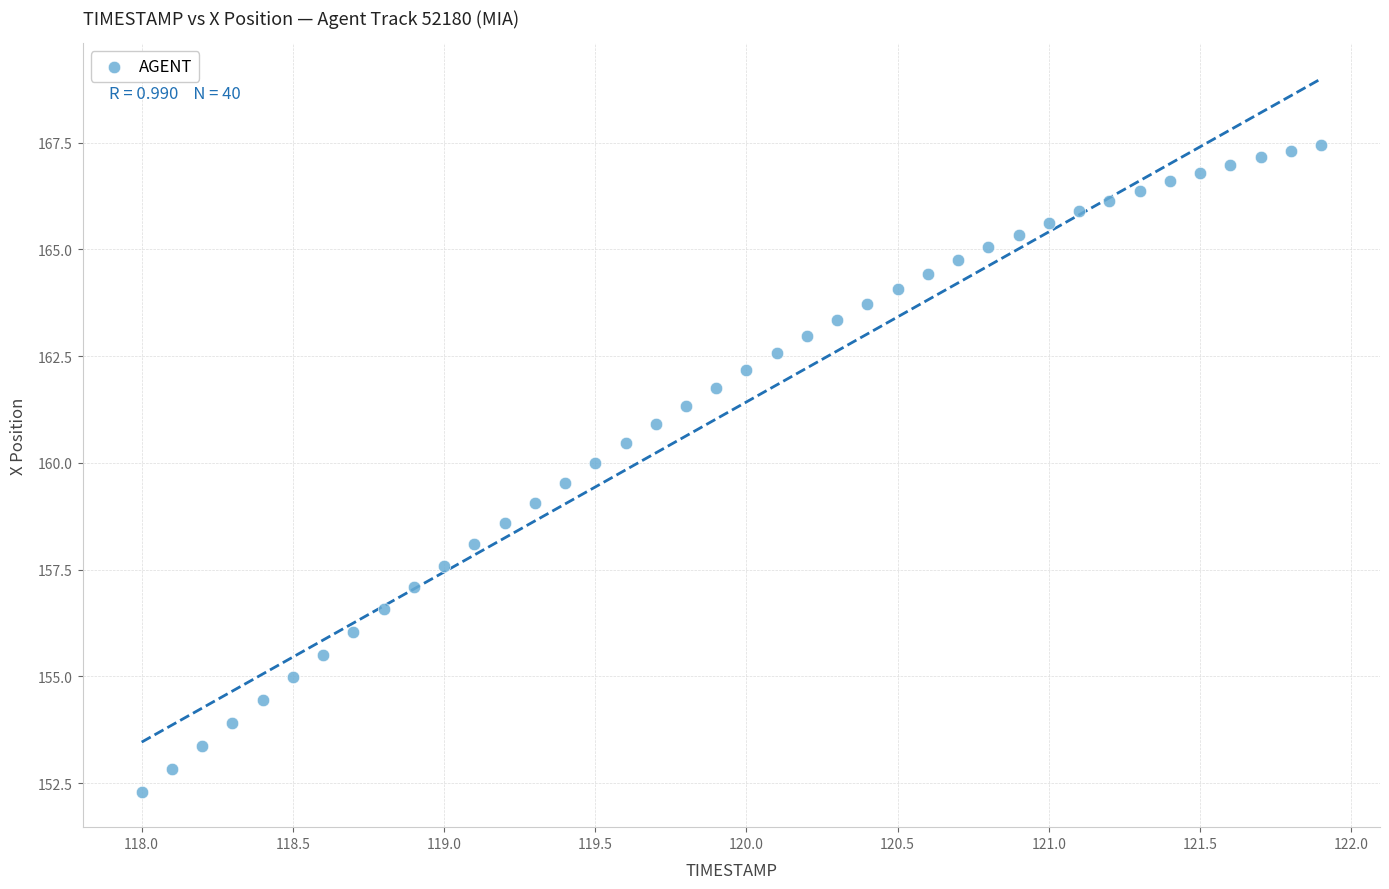

What is the range of Y values (max minus min)?

15.1